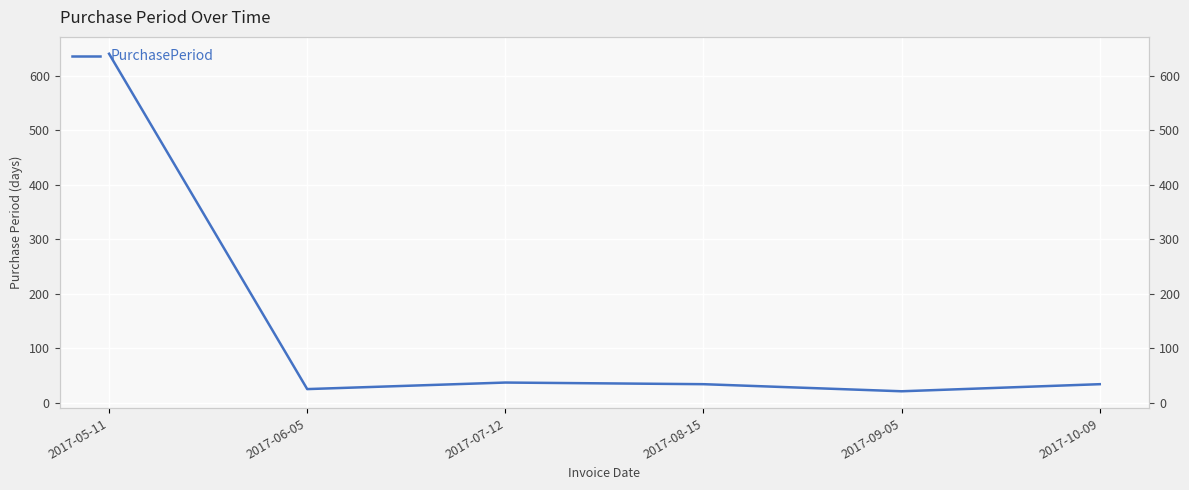

How many interior local peaks (higher than both neighbors) does the data have?

1